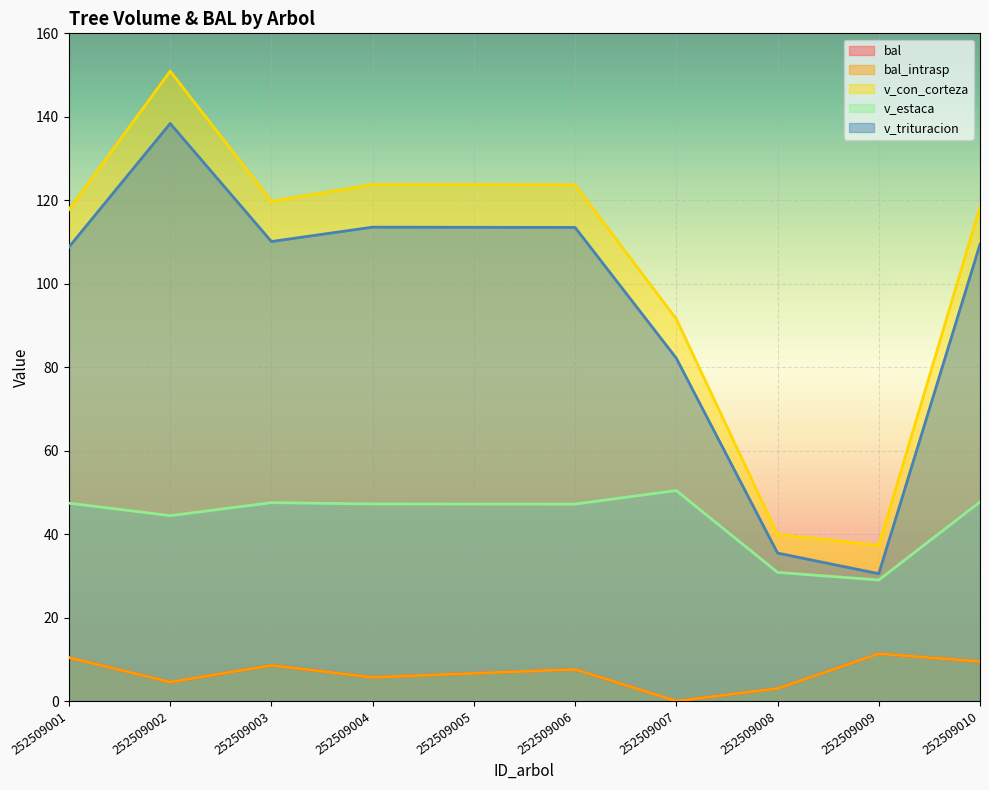

How many values in the bal series are below 7?

5